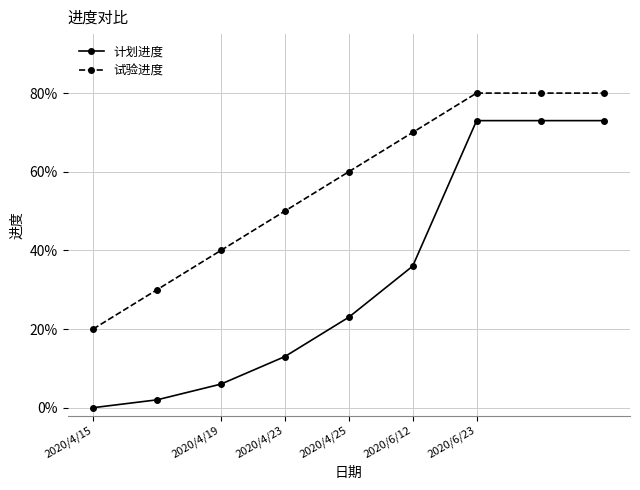

What are all the series names shown in the legend?

计划进度, 试验进度